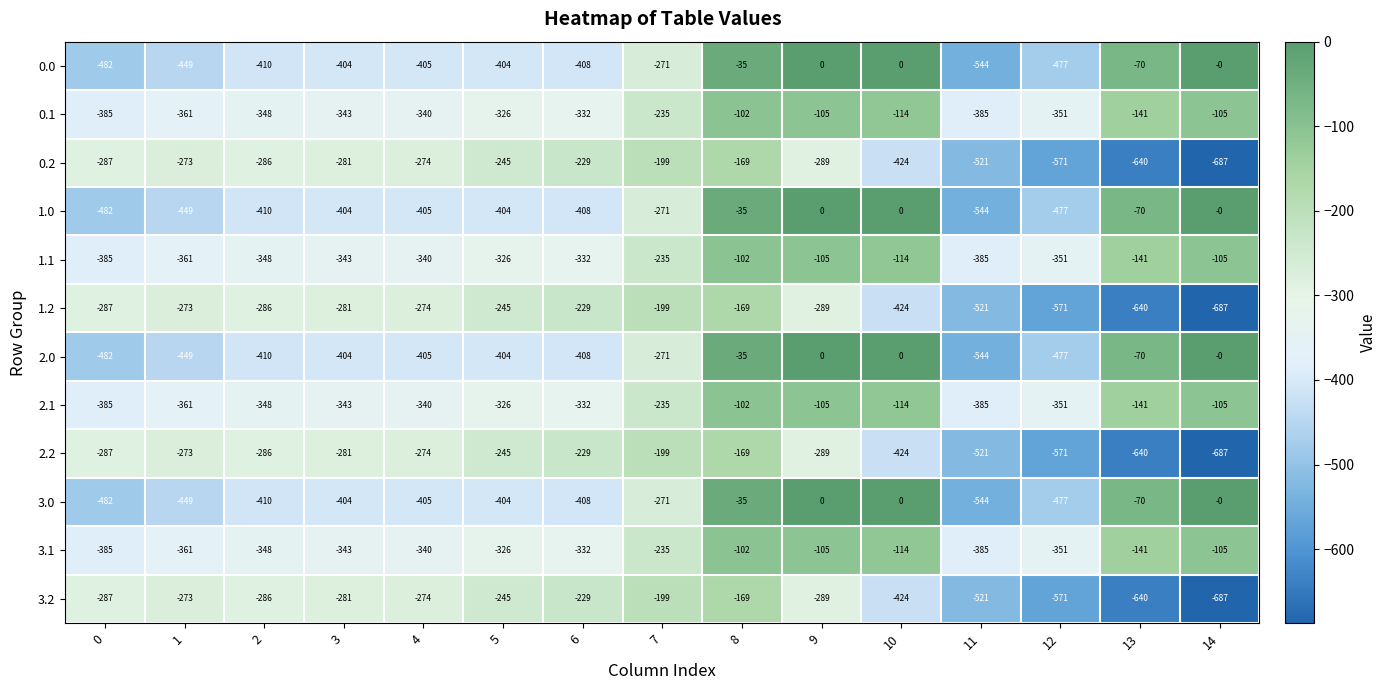

At which label does 0.2 reach its peak?

8